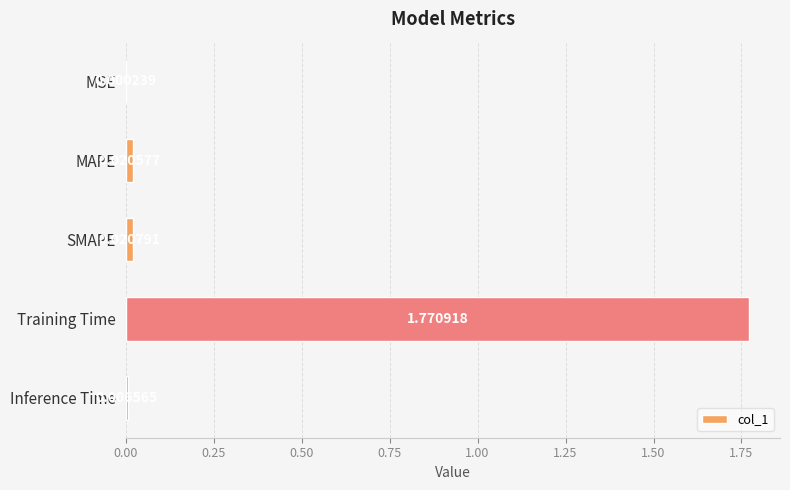

At which category does the chart reach its peak across all series?

Training Time